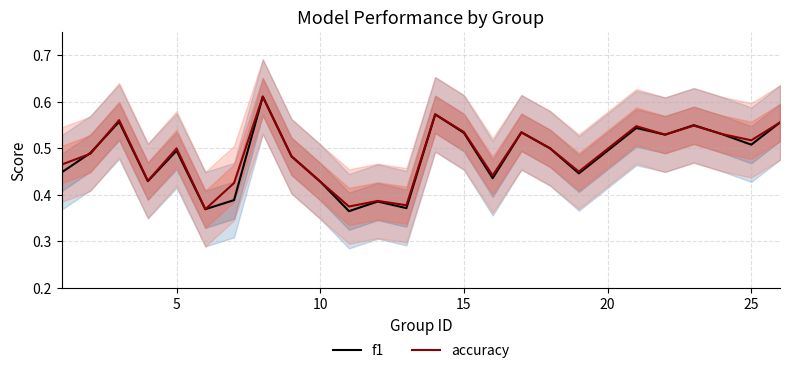

The value of accuracy at 5 is 0.5. True or false?

True